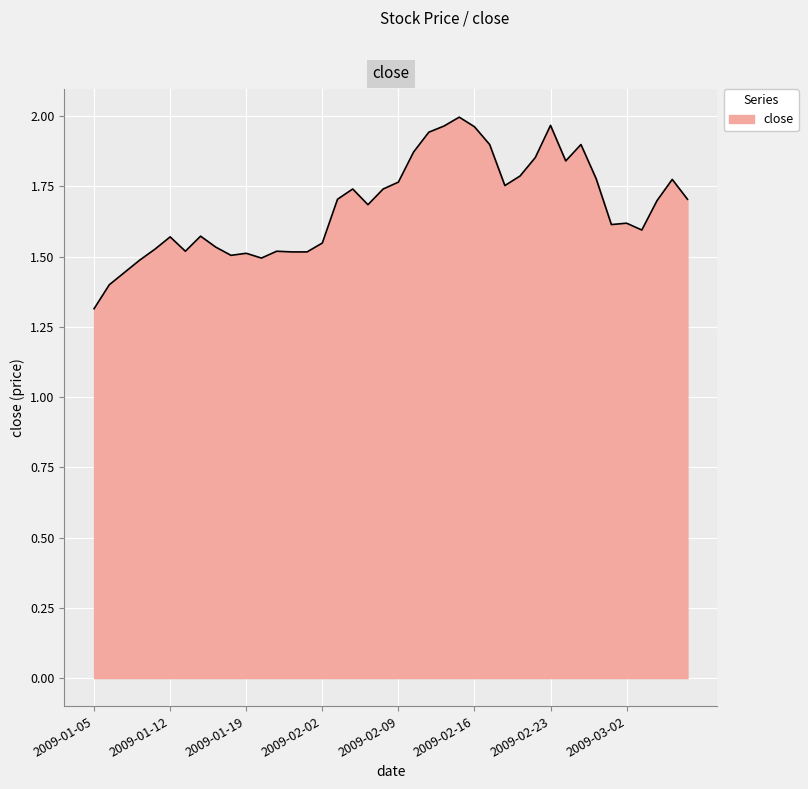

What is the smallest value displayed?

1.3